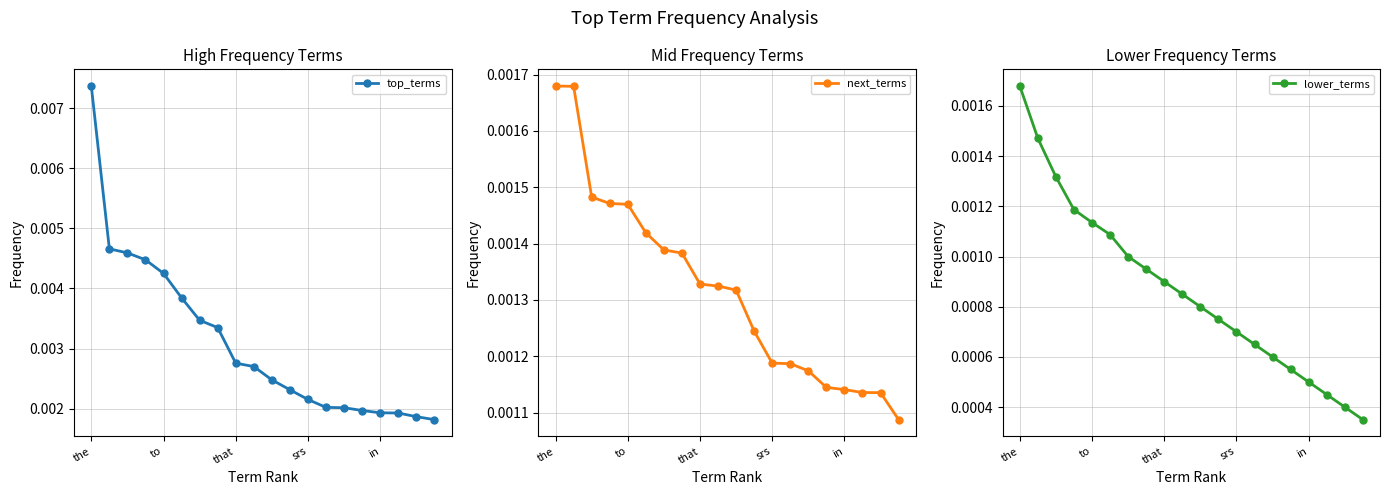

Count the top_terms values in the range 0 to 1.

20